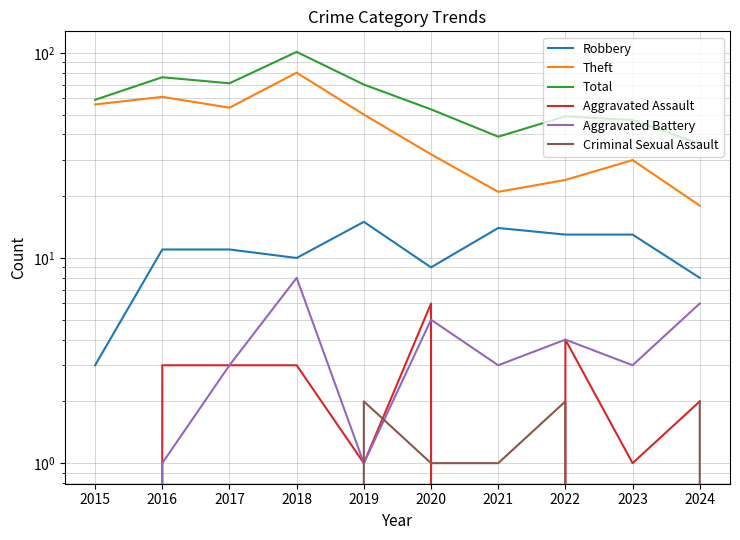

True or false: Criminal Sexual Assault and Total intersect in this chart.

False